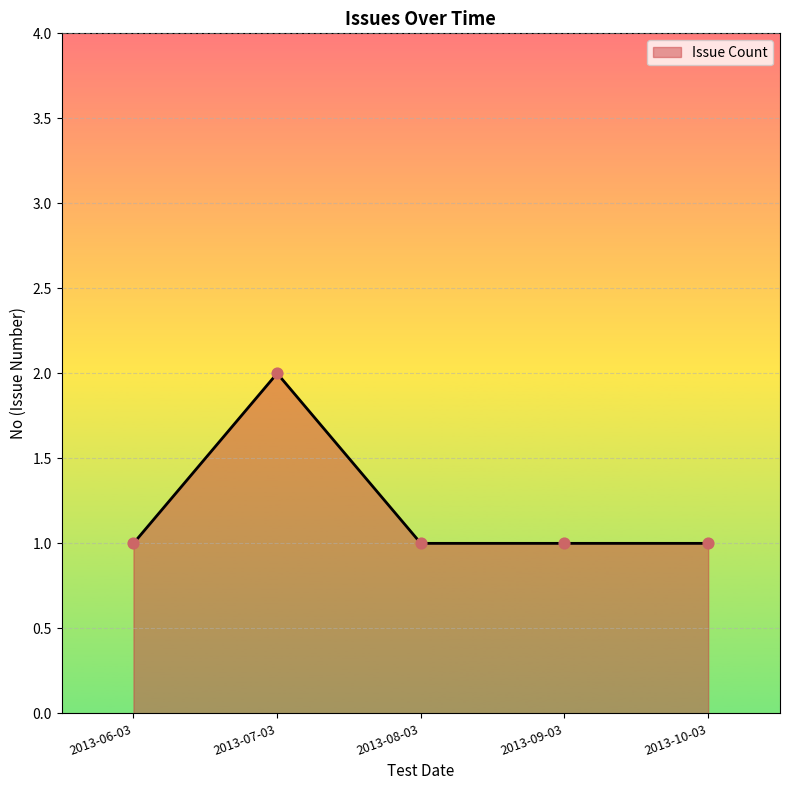

Between 2013-07-03 and 2013-08-03, which is larger?

2013-07-03